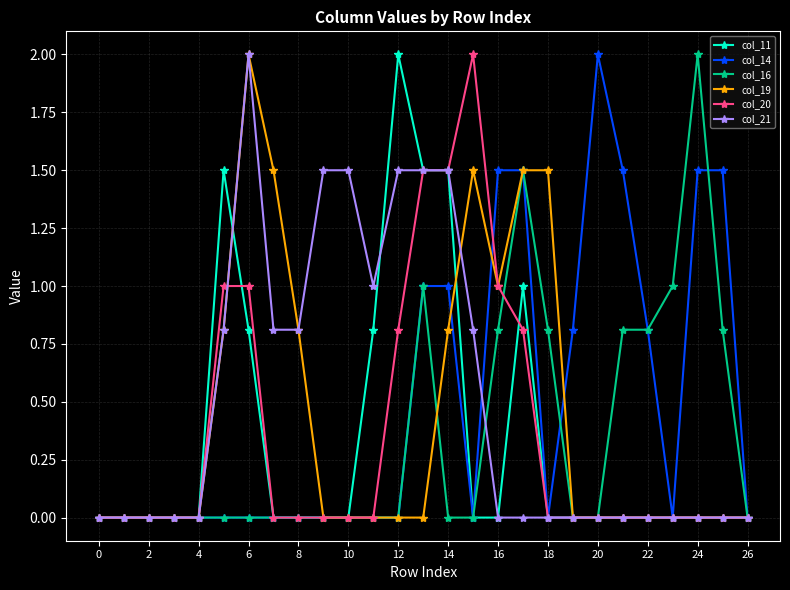

What is the value of the col_11 point at the 18th from the left?

1.0